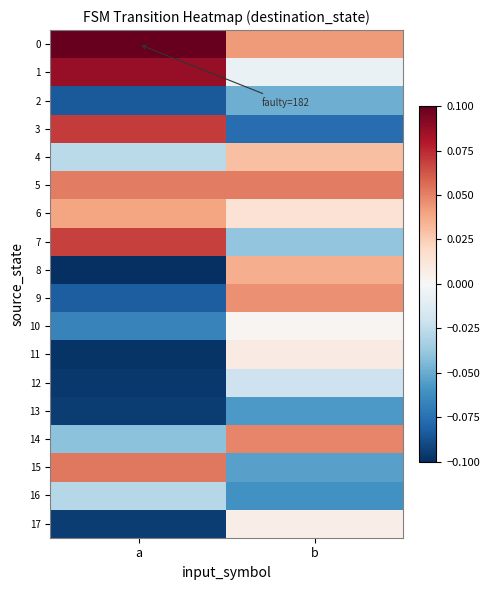

Reading right to left, transcribe all the data shown in this chart.

0: b=0.0	a=0.1
1: b=-0.0	a=0.1
2: b=-0.0	a=-0.1
3: b=-0.1	a=0.1
4: b=0.0	a=-0.0
5: b=0.1	a=0.1
6: b=0.0	a=0.0
7: b=-0.0	a=0.1
8: b=0.0	a=-0.1
9: b=0.0	a=-0.1
10: b=0.0	a=-0.1
11: b=0.0	a=-0.1
12: b=-0.0	a=-0.1
13: b=-0.1	a=-0.1
14: b=0.0	a=-0.0
15: b=-0.1	a=0.1
16: b=-0.1	a=-0.0
17: b=0.0	a=-0.1